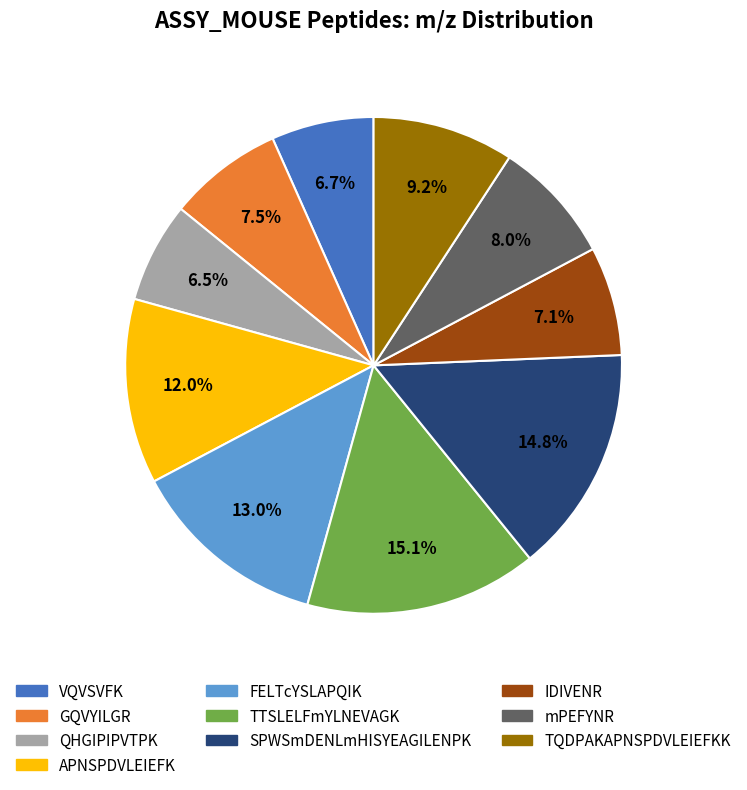

How many segments does this pie chart have?

10